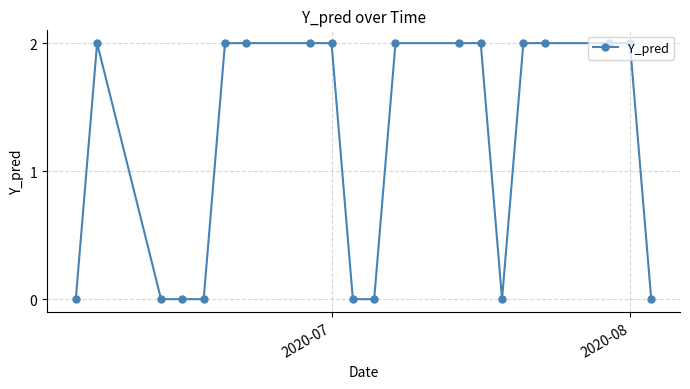

What is the greatest value displayed?

2